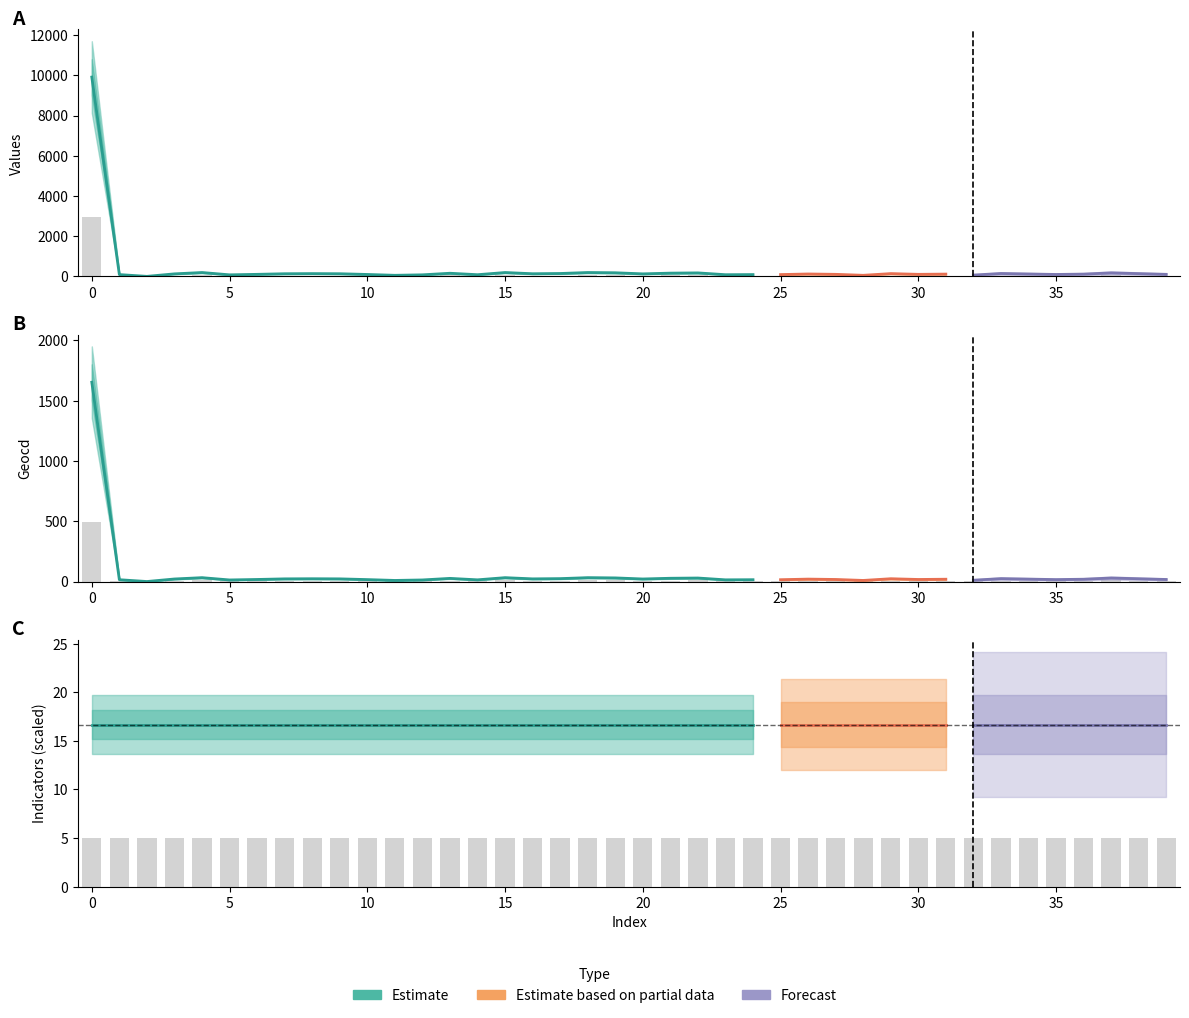

Is the value of geocd at 9 greater than the value of values at 30?

No